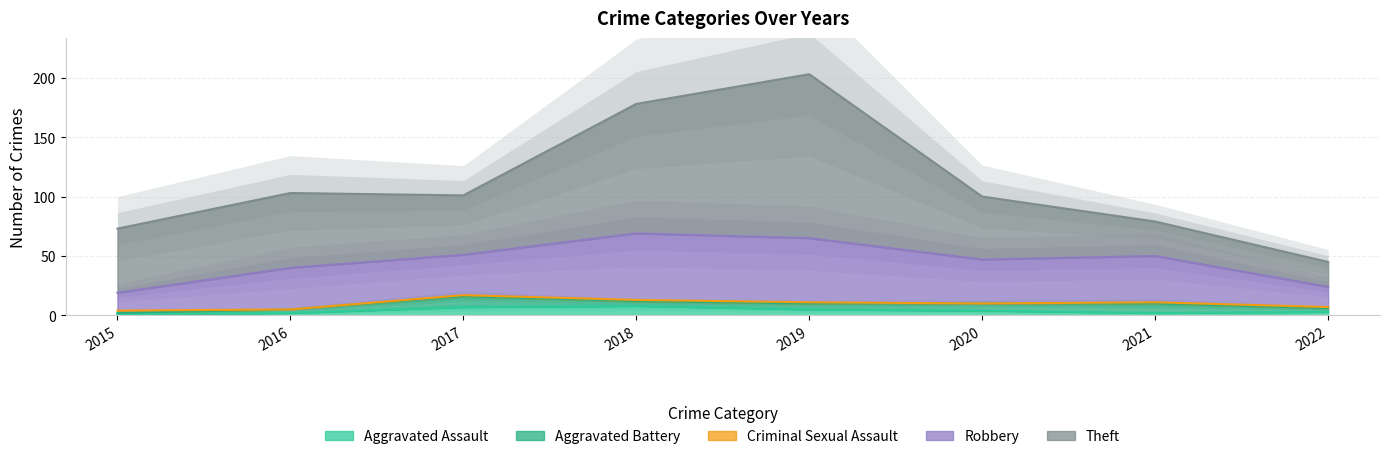

How many categories are shown in the chart?

8